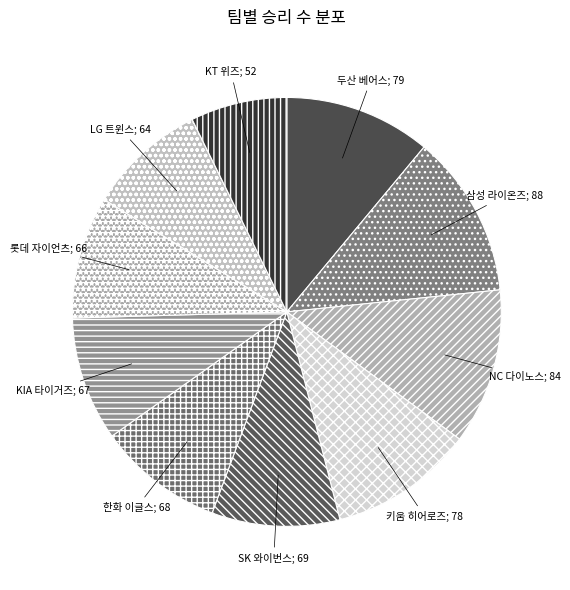

How many segments does this pie chart have?

10